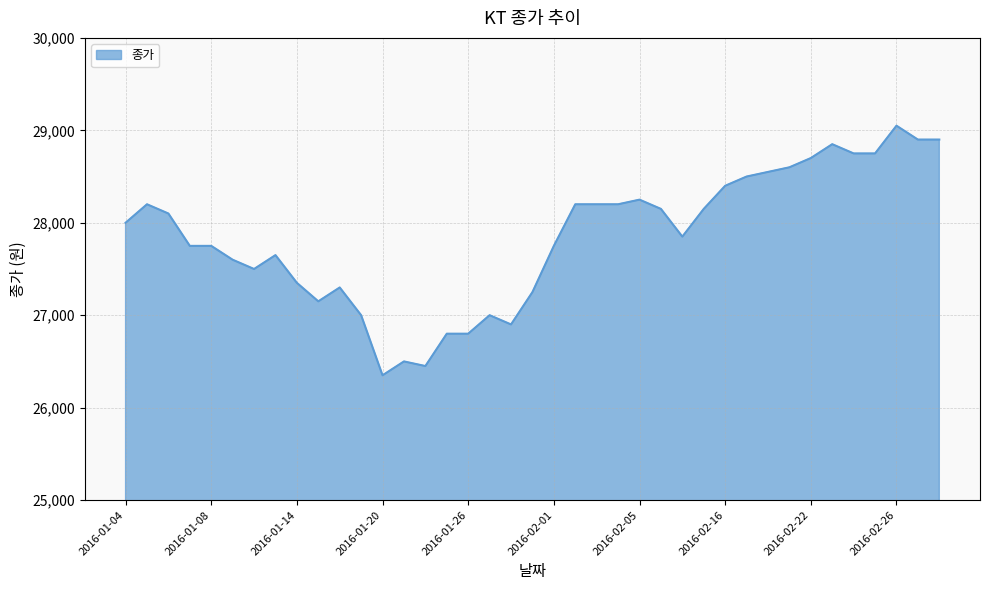

What is the minimum value shown in the chart?

26350